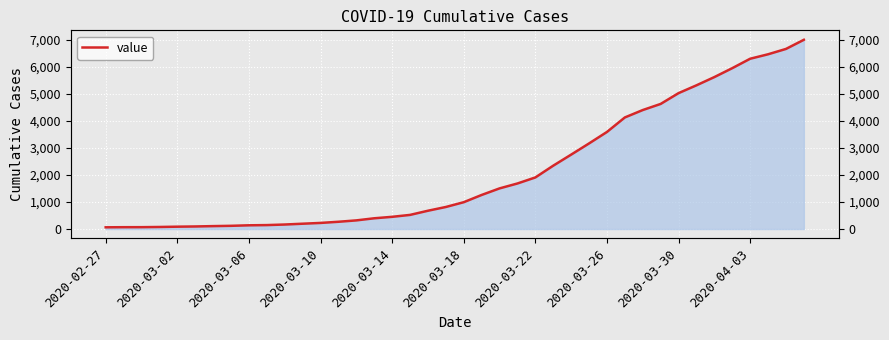

List the labels in order of value, largest first.

39, 38, 37, 36, 35, 34, 33, 32, 31, 30, 29, 28, 27, 26, 25, 24, 23, 22, 21, 20, 19, 18, 17, 16, 15, 14, 13, 12, 11, 10, 2020-04-03, 2020-03-30, 2020-03-26, 2020-03-22, 2020-03-18, 2020-03-14, 2020-03-10, 2020-03-06, 2020-03-02, 2020-02-27